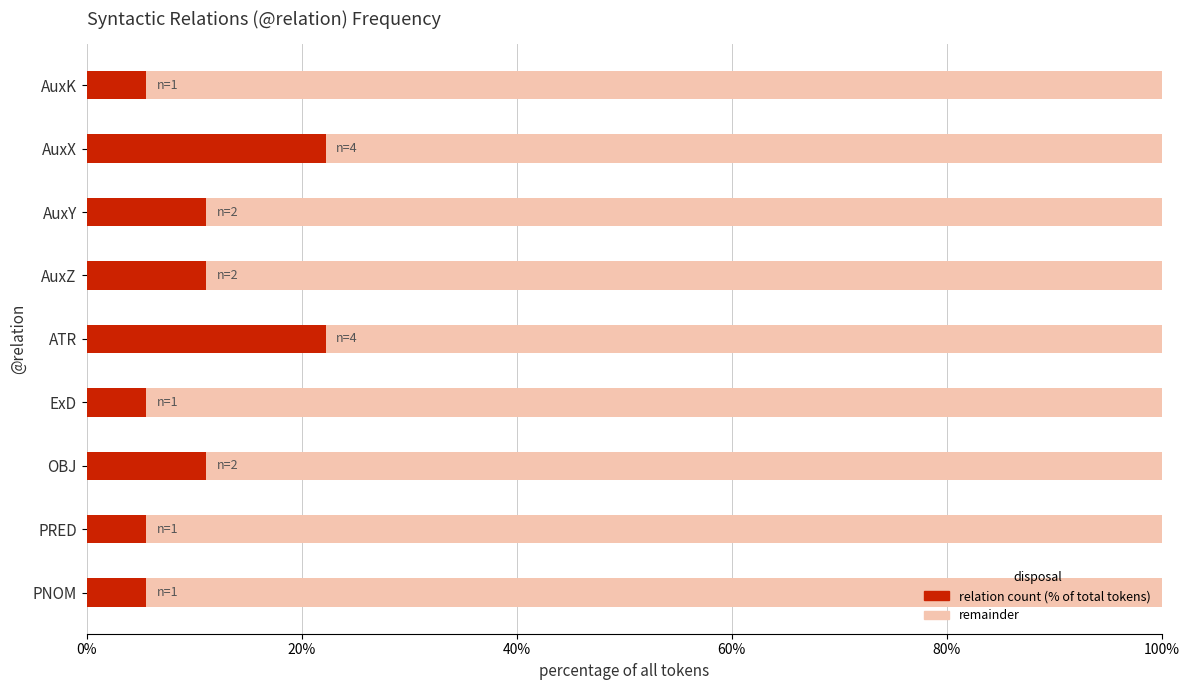

What is the total value across all series at AuxX?

100.0